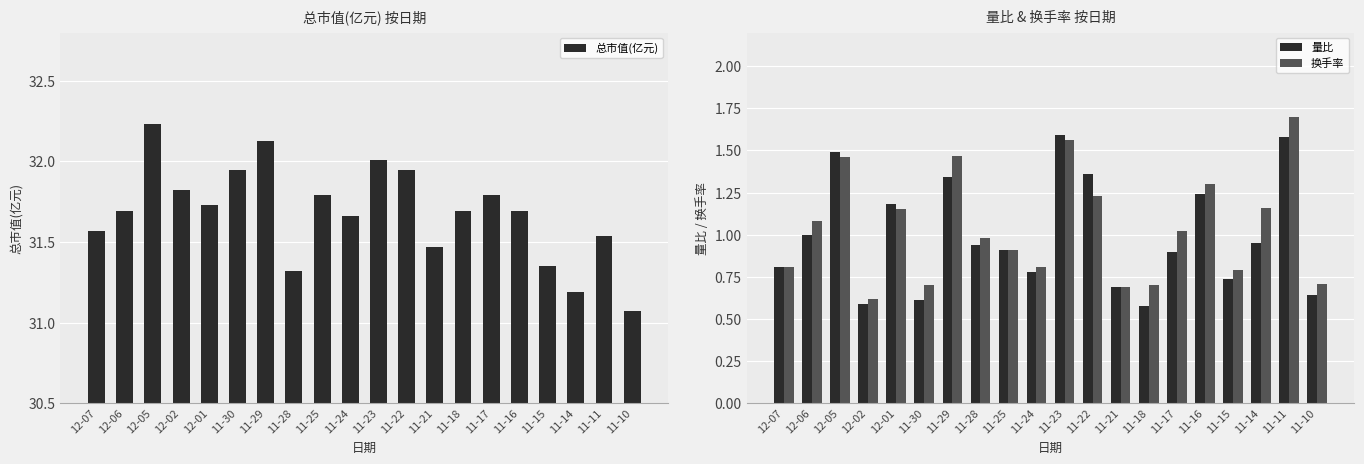

What is the sum of all 量比 values?

19.9